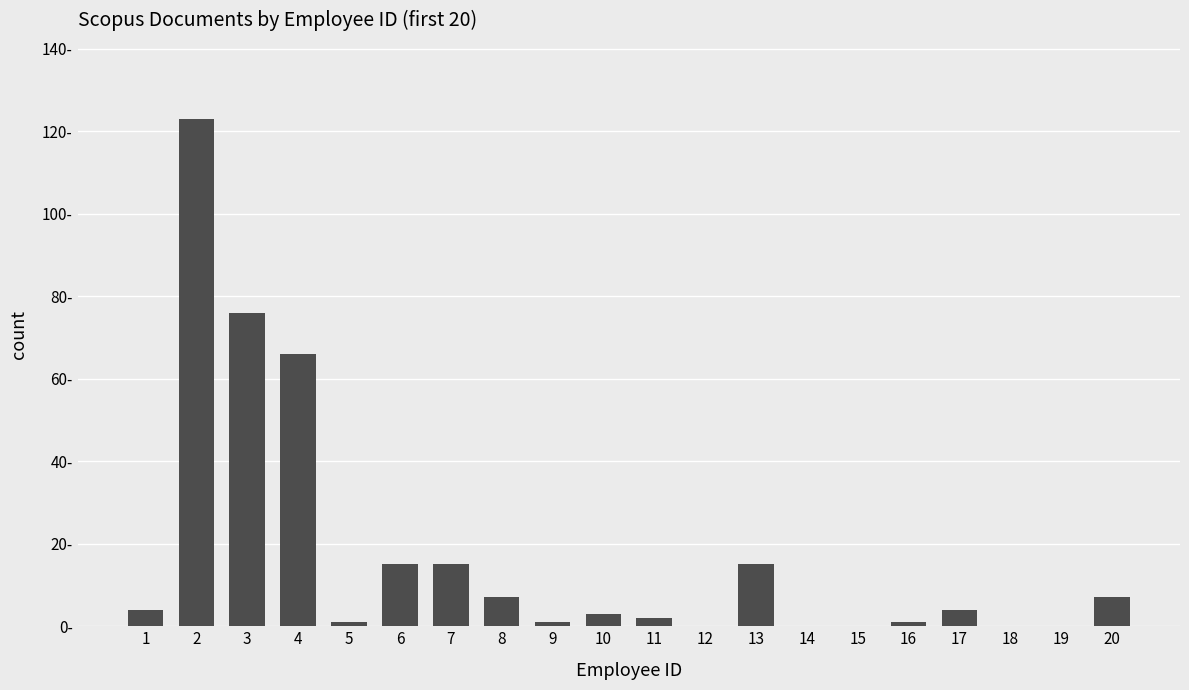

Reading left to right, transcribe all the data shown in this chart.

1=4	2=123	3=76	4=66	5=1	6=15	7=15	8=7	9=1	10=3	11=2	12=0	13=15	14=0	15=0	16=1	17=4	18=0	19=0	20=7